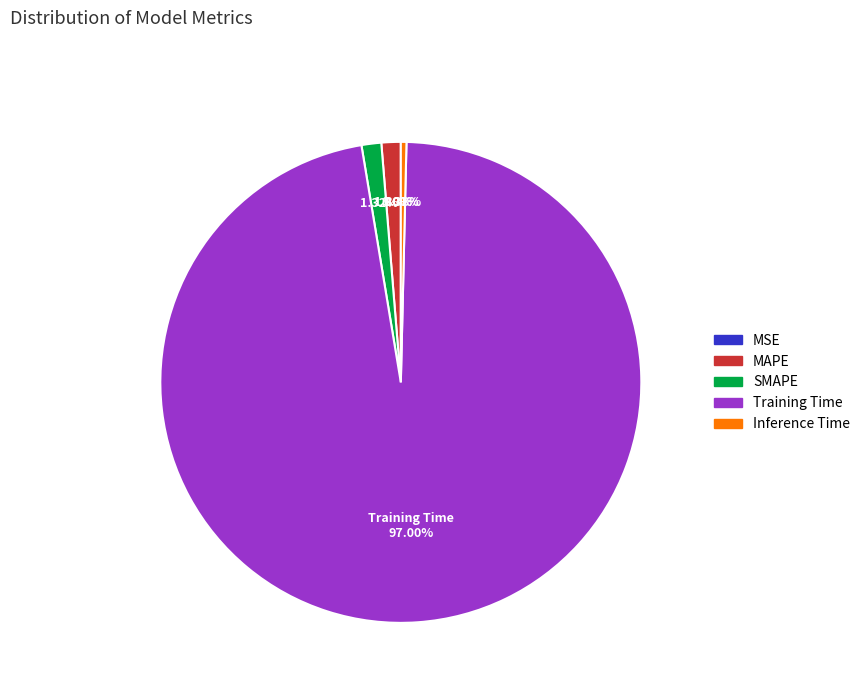

What is the change in value from MAPE to Training Time?

+3.2